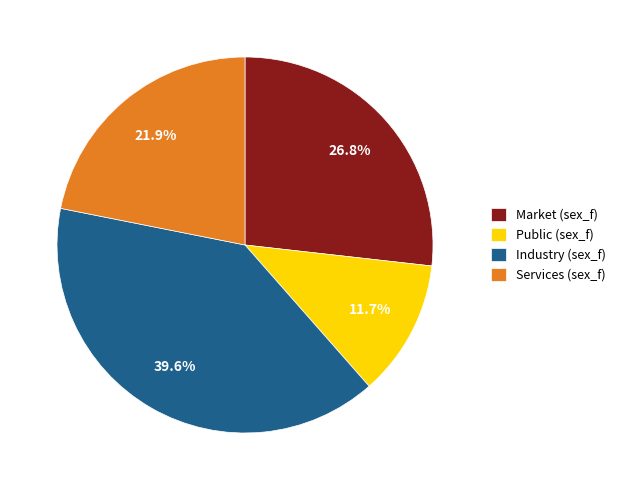

Rank the categories by value from highest to lowest.

Industry (sex_f), Market (sex_f), Services (sex_f), Public (sex_f)